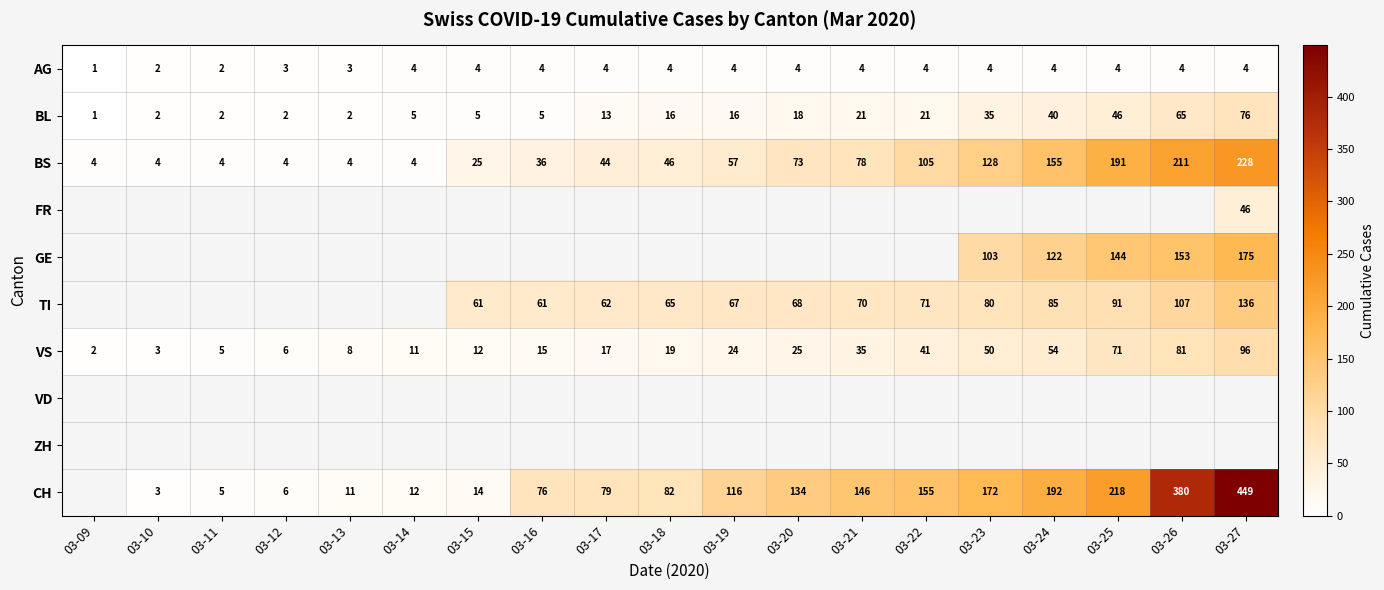

Is the value of BL at 03-26 greater than the value of TI at 03-16?

Yes